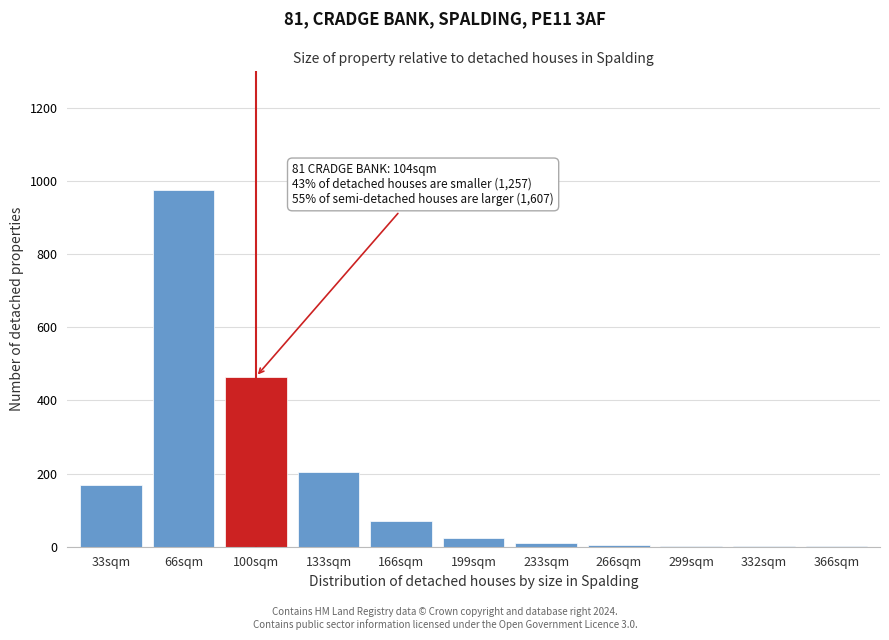

True or false: the data shows 1 at 366sqm.

True